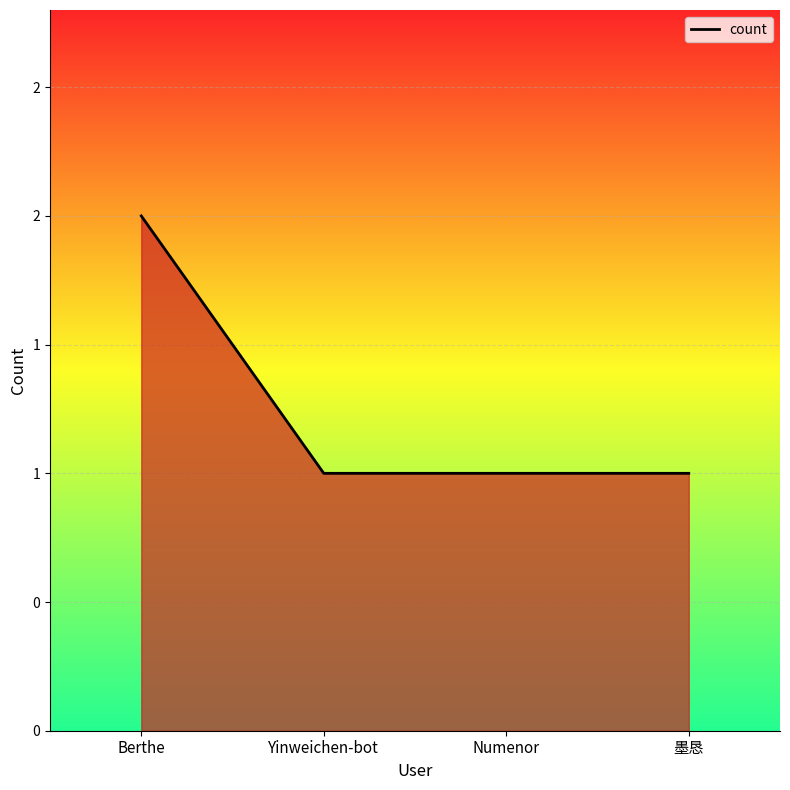

What is the sum of the values at Numenor and 墨恳?

2